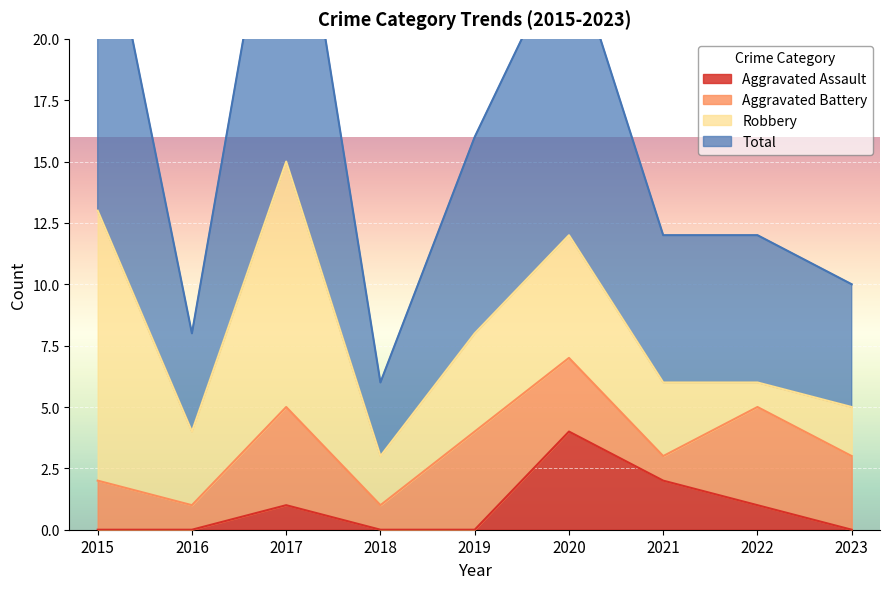

What is the total value across all series at 2016?

8